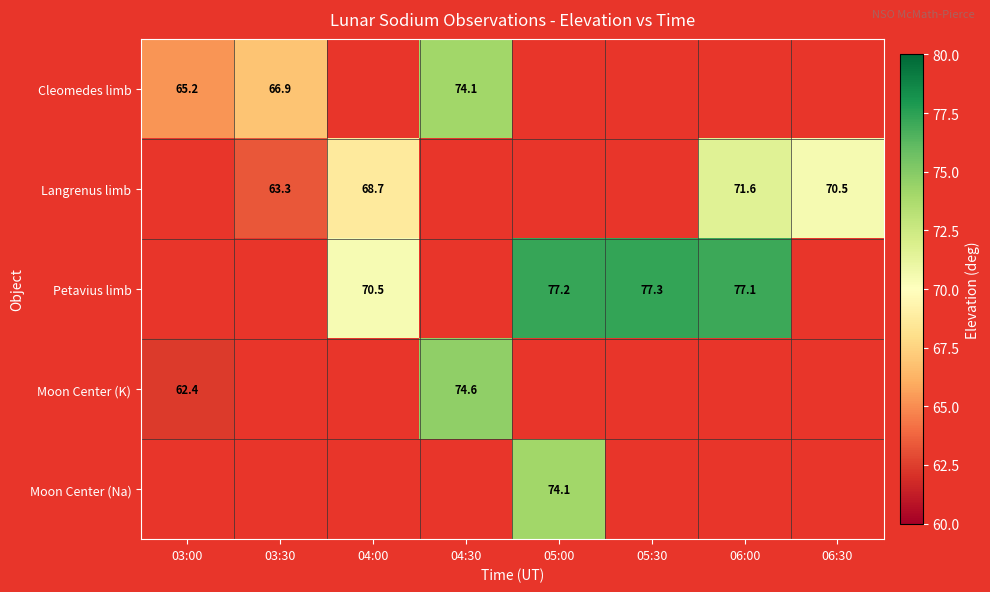

At how many categories does at least one series exceed 74?

4